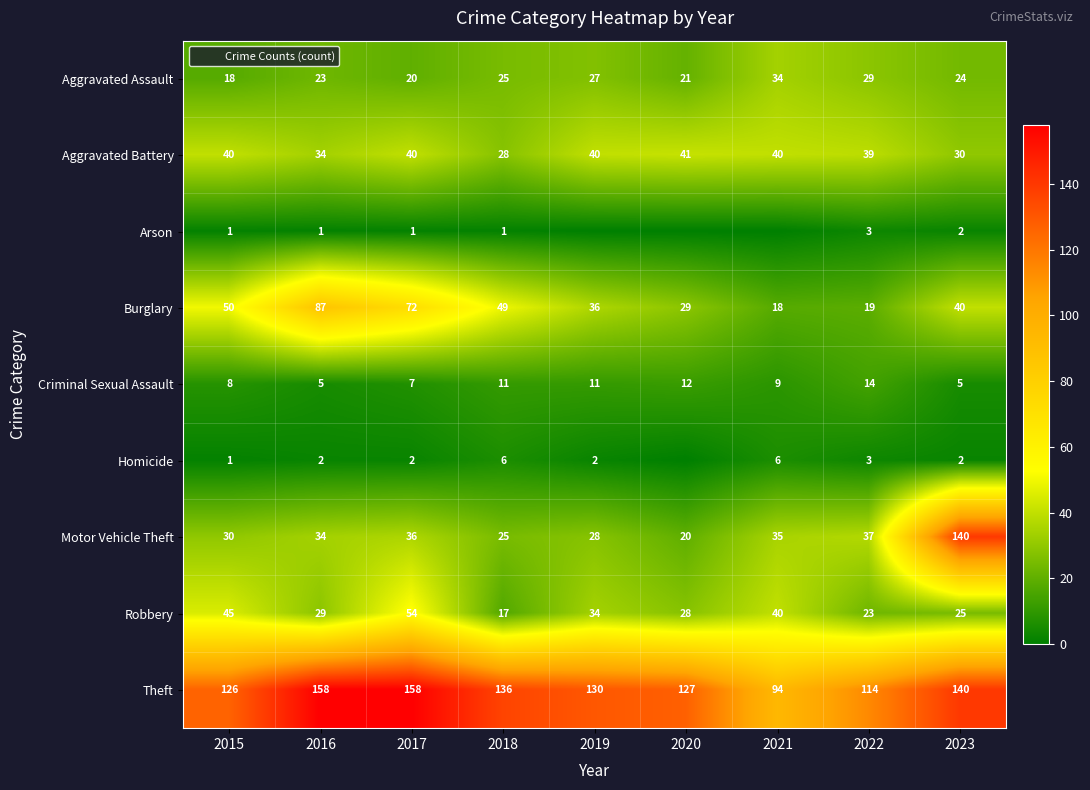

The Aggravated Assault series shows 24 at 2023. True or false?

True